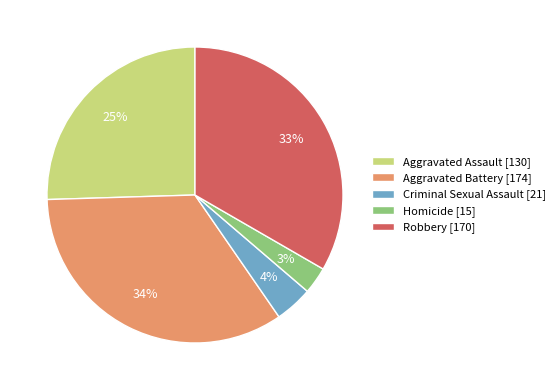

Is there a majority slice in this chart?

No